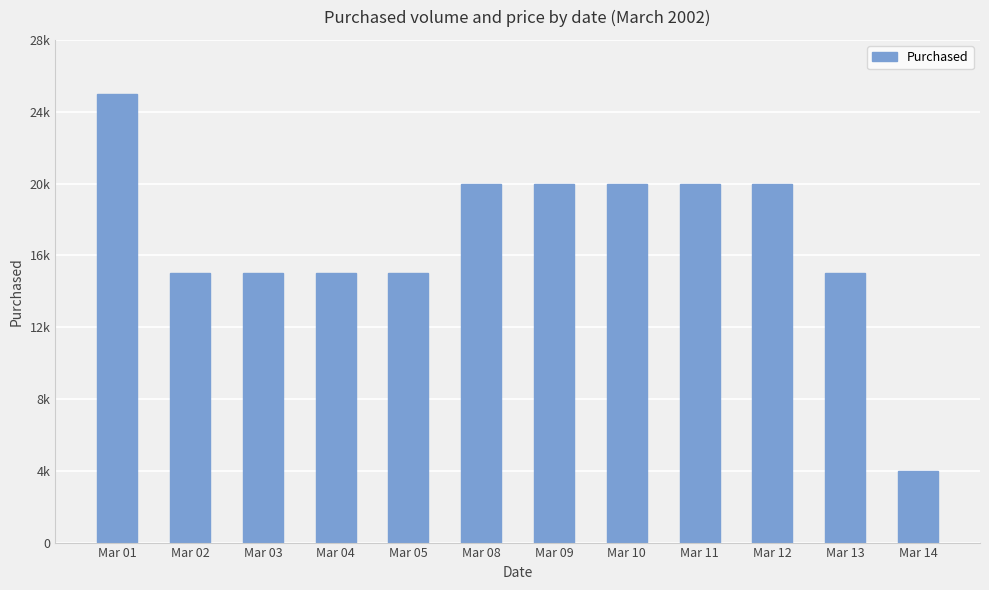

The value at Mar 02 is 15000. True or false?

True